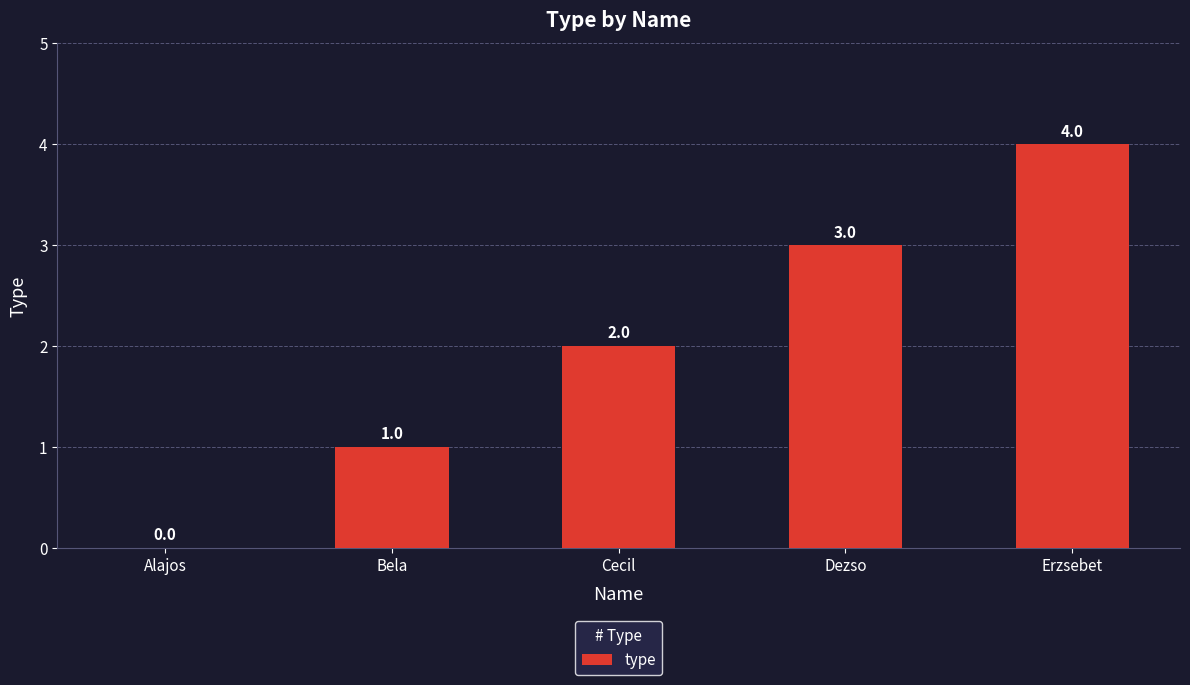

What is the maximum value shown in the chart?

4